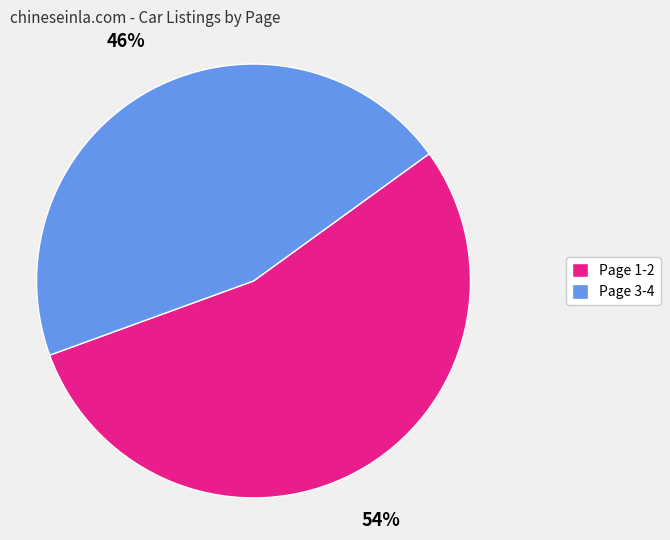

Which slice is the smallest?

Page 3-4